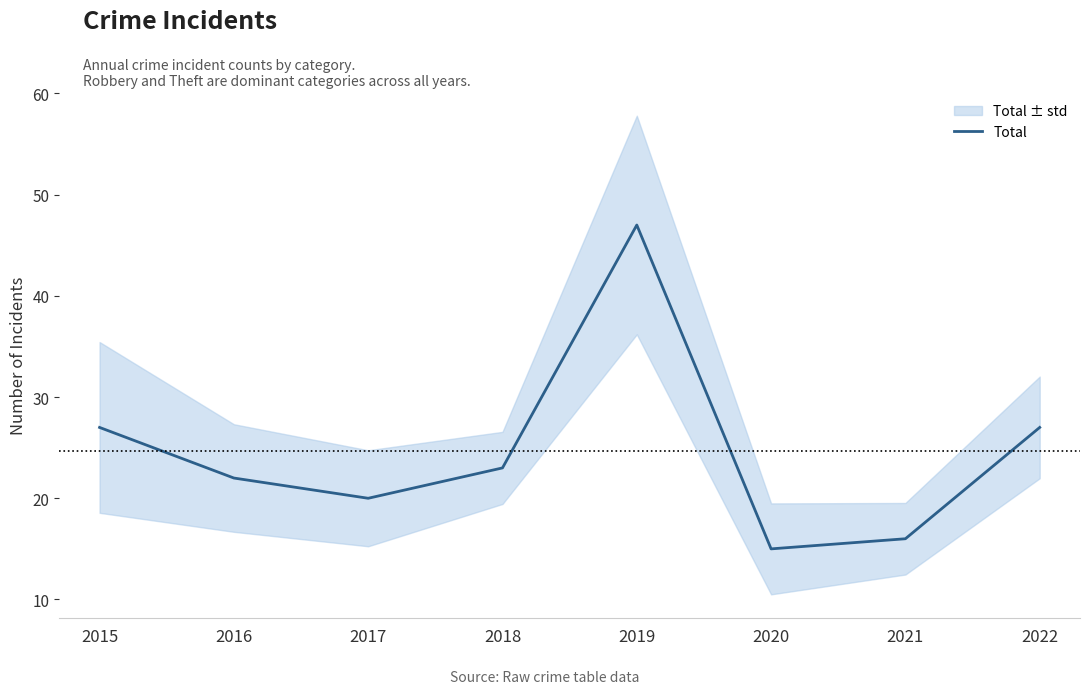

Reading right to left, extract all data points from this chart.

27	16	15	47	23	20	22	27